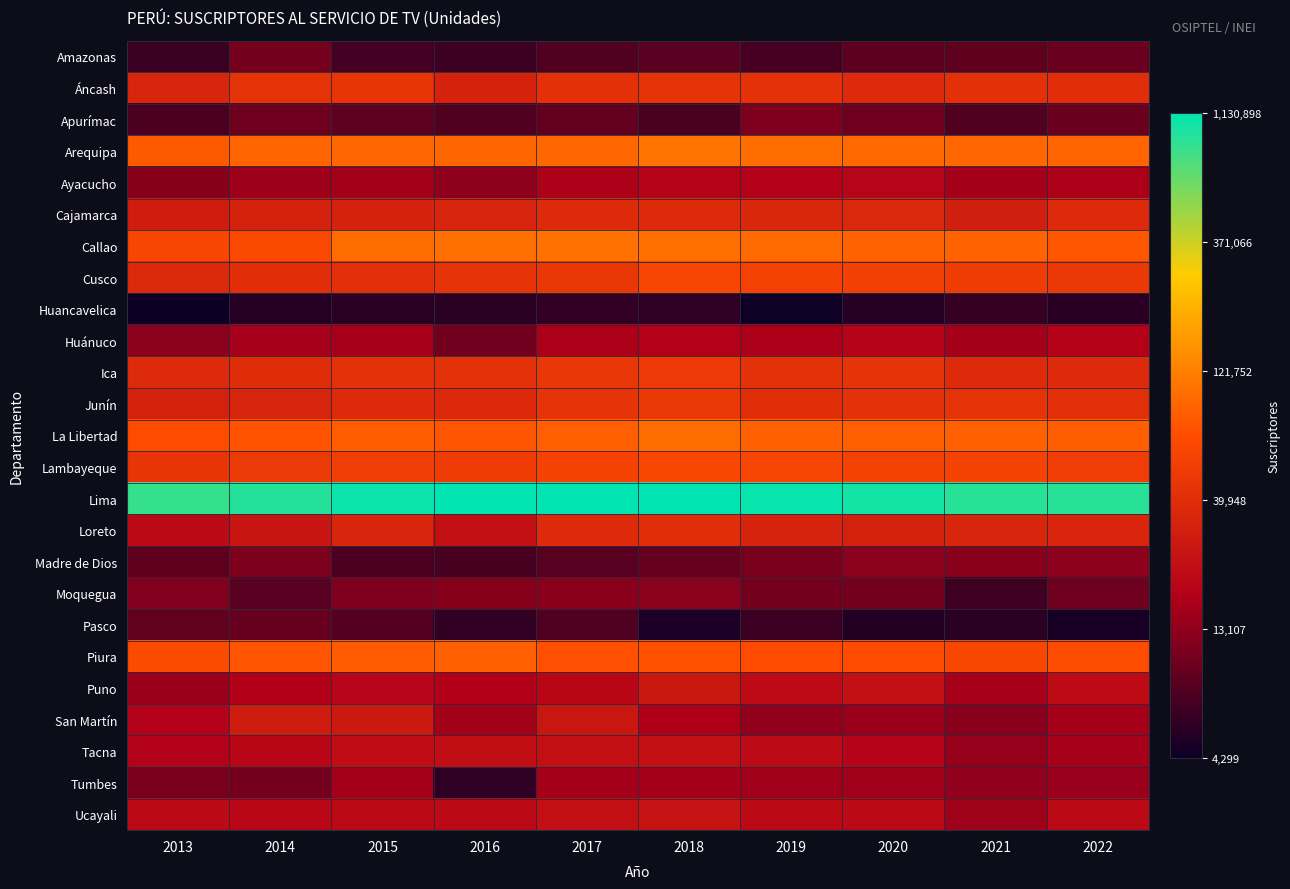

At which category does the chart reach its minimum across all series?

2013